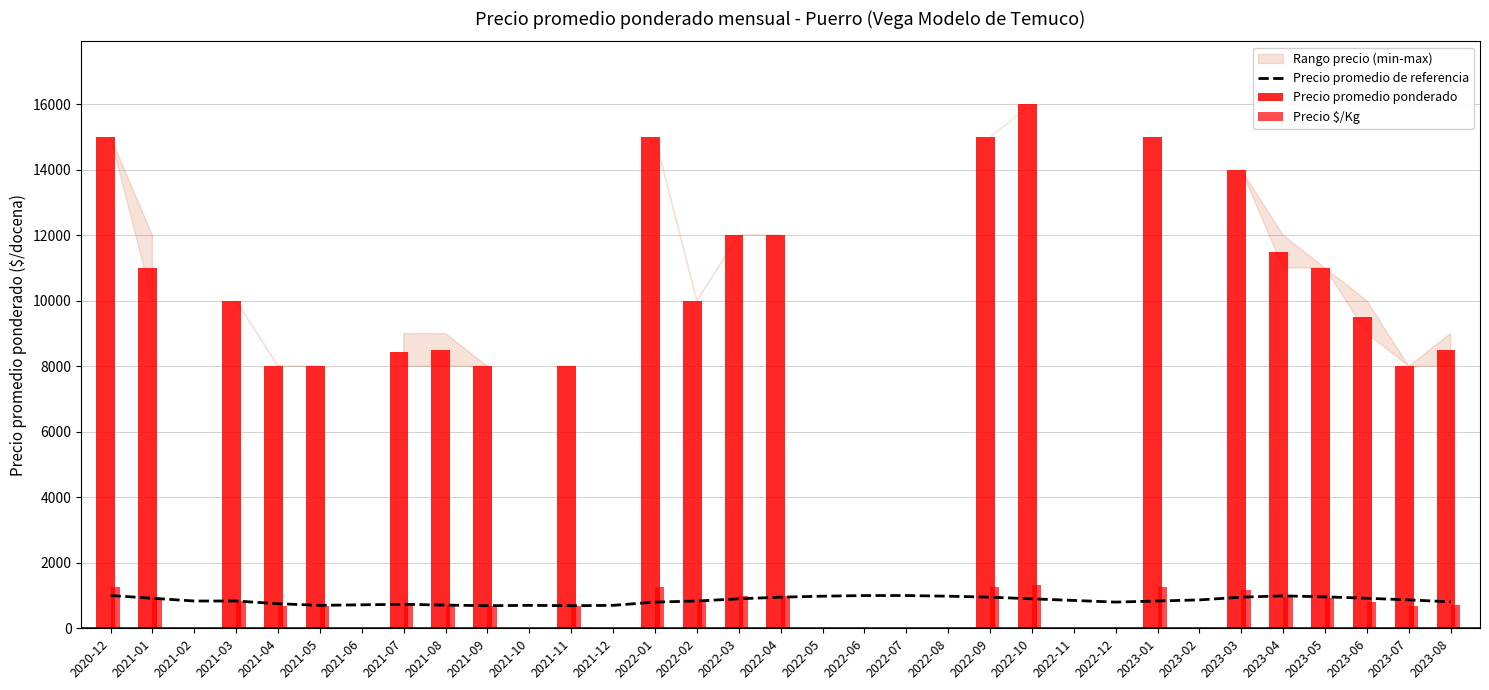

At 2023-02, list the series in order from smallest to largest.

Precio promedio de referencia, Precio promedio ponderado, Precio $/Kg